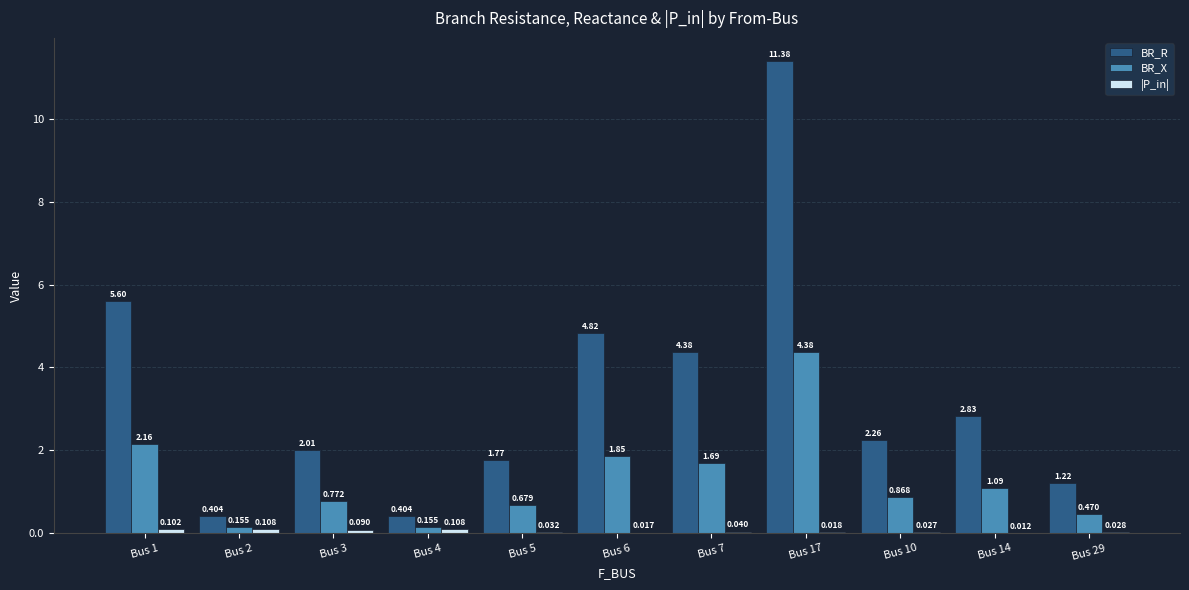

Is the value of BR_X at Bus 5 greater than the value of BR_R at Bus 14?

No